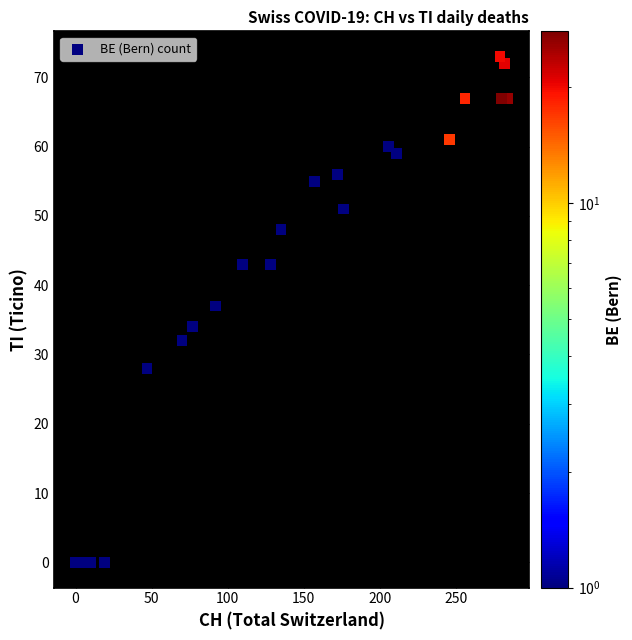

What Y value in the scatter plot is closest to 36?

37